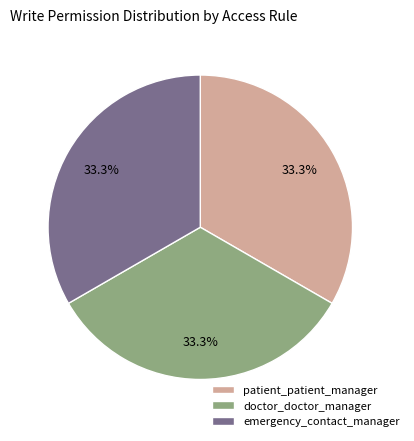

How many slices are in this pie chart?

3